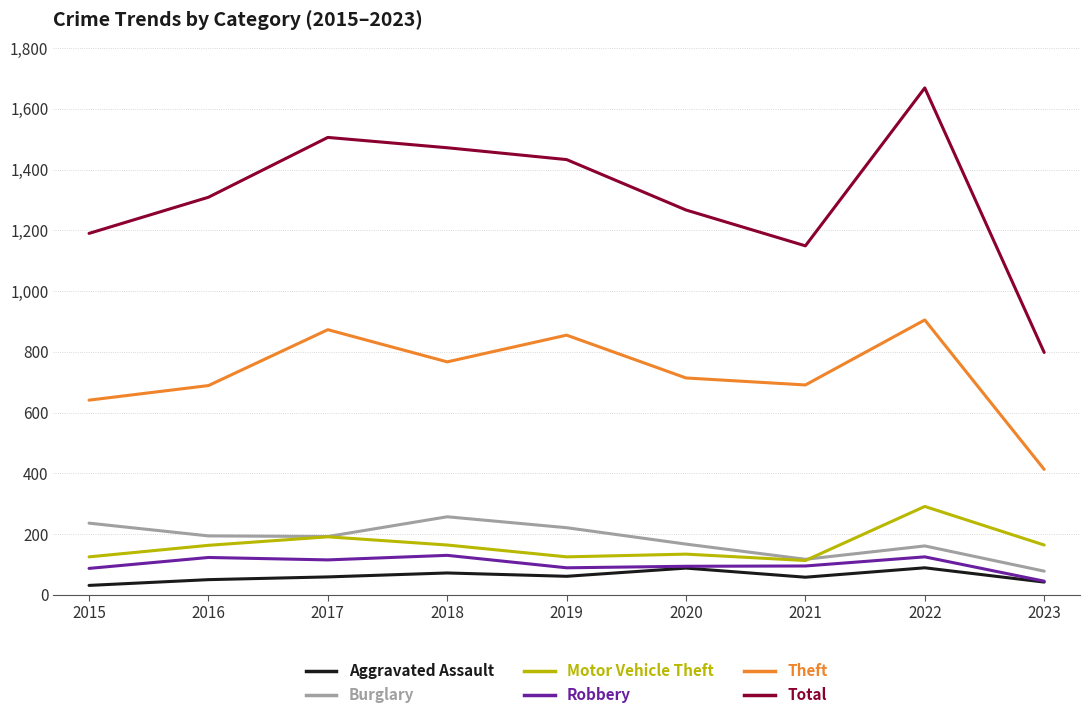

In Burglary, how many points are lower than both neighbors (excluding endpoints)?

2